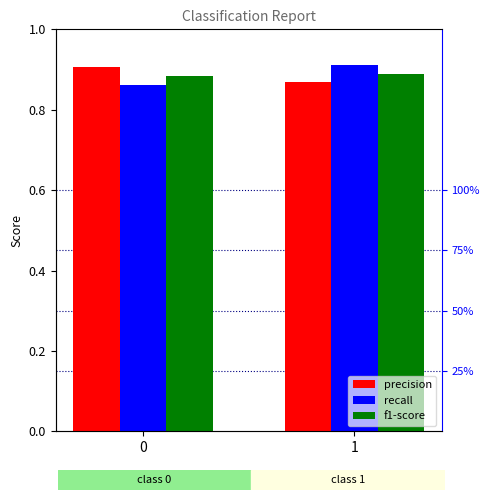

Reading left to right, list all the values displayed in this chart.

precision: 0.9	0.9
recall: 0.9	0.9
f1-score: 0.9	0.9